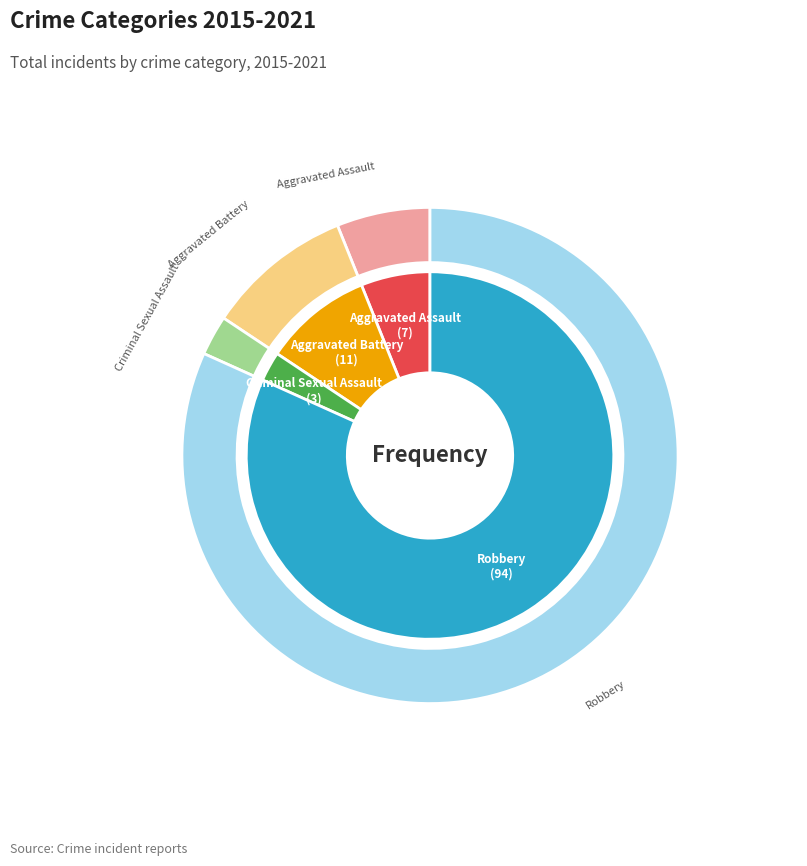

What is the majority slice?

Robbery